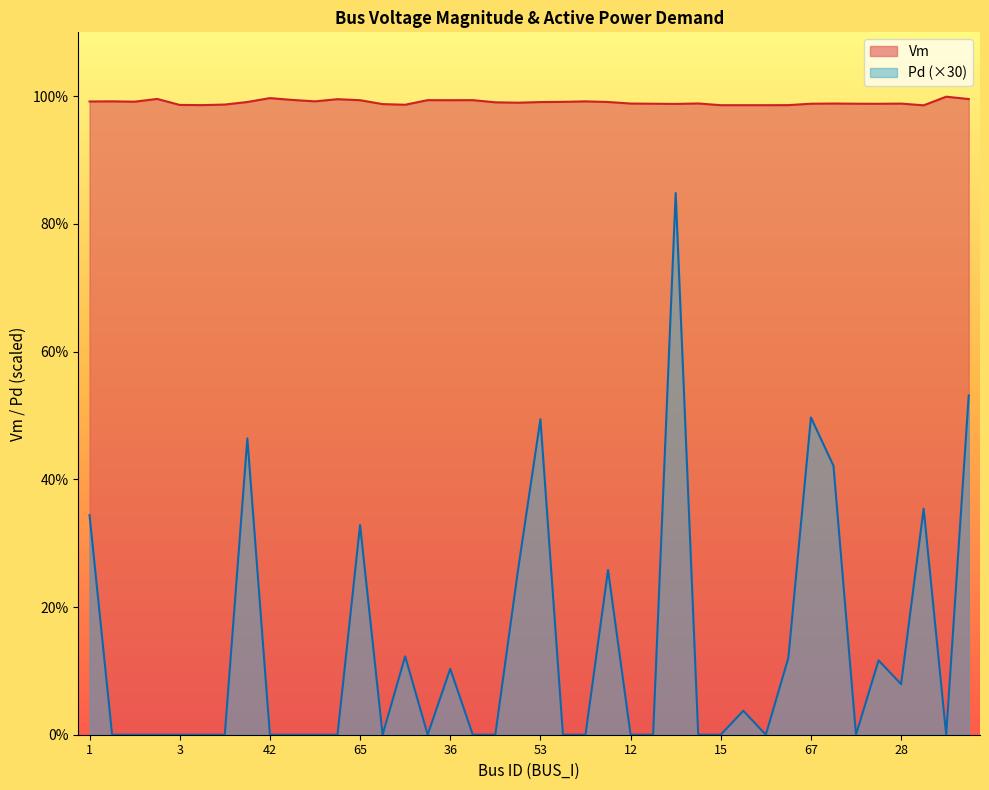

How many values in the Pd series exceed 0?

17